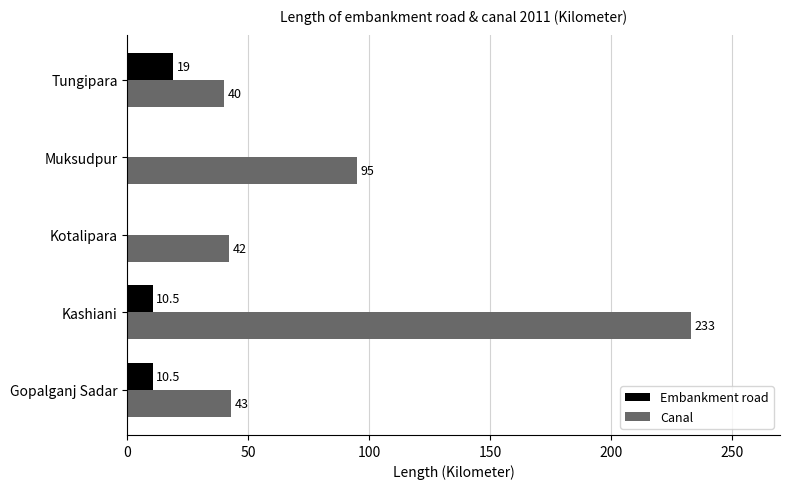

How many values in the Embankment road series exceed 10?

3